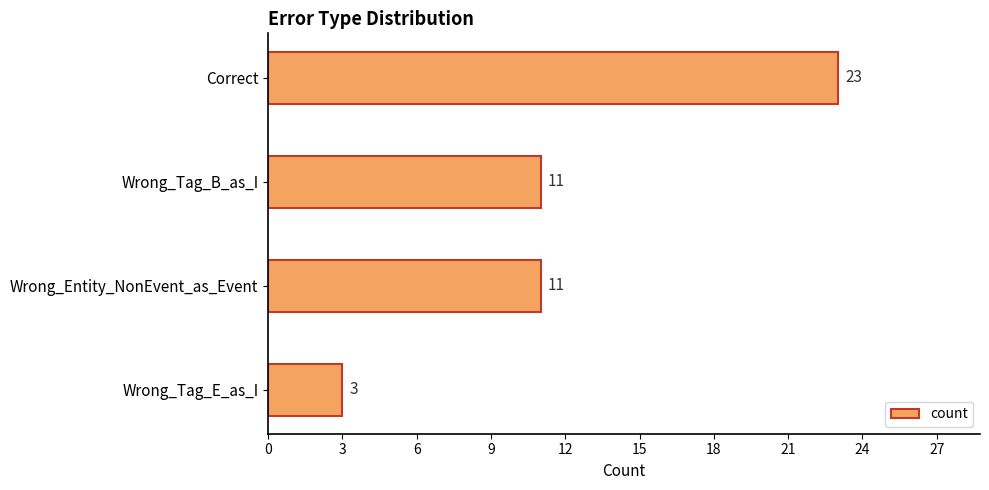

What is the label of the 1st bar from the top?

Correct